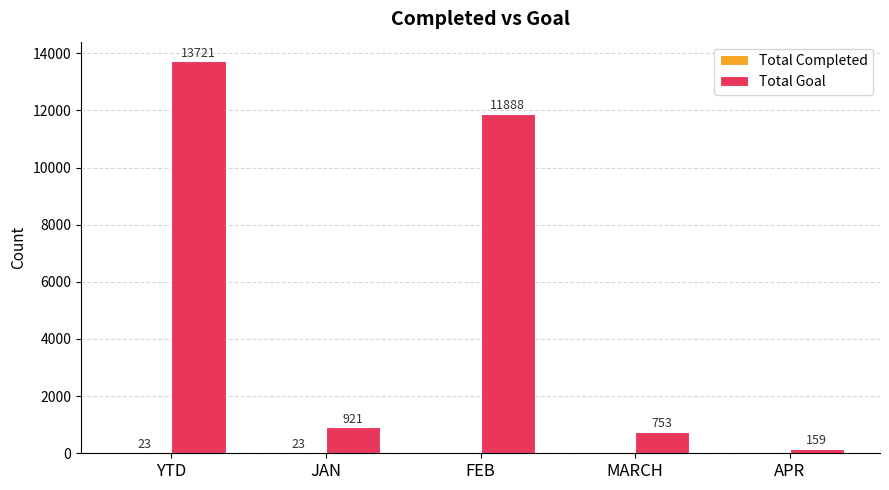

Which series has the largest total across all categories?

Total Goal